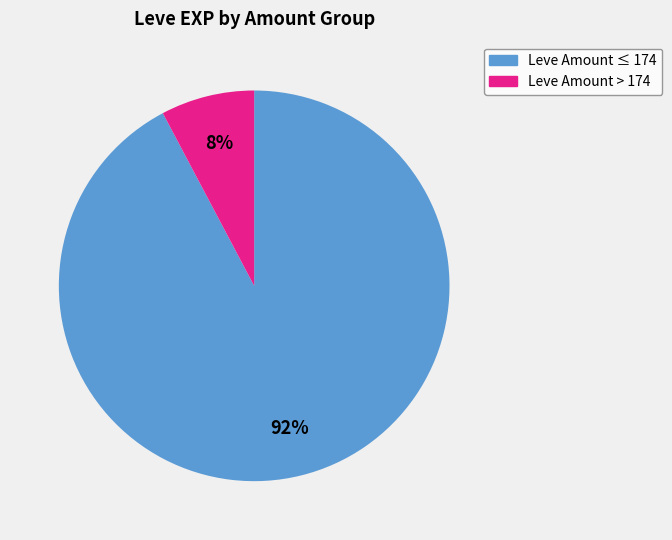

To the nearest percent, what is the average slice percentage?

50%